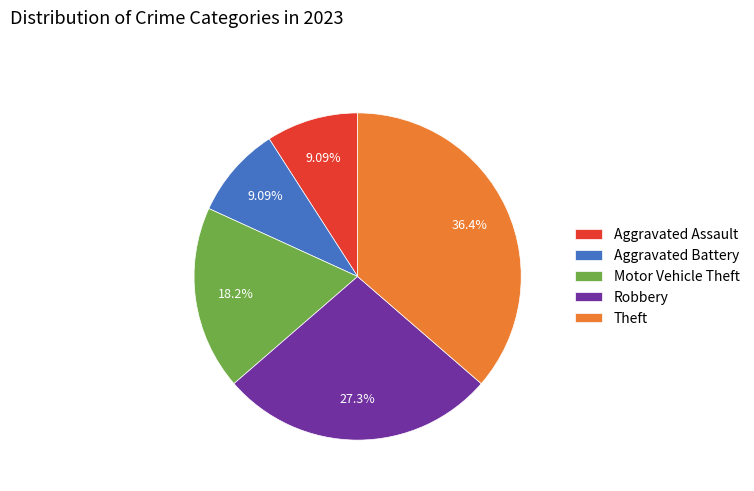

The Aggravated Battery slice represents 19% of the pie. True or false?

False